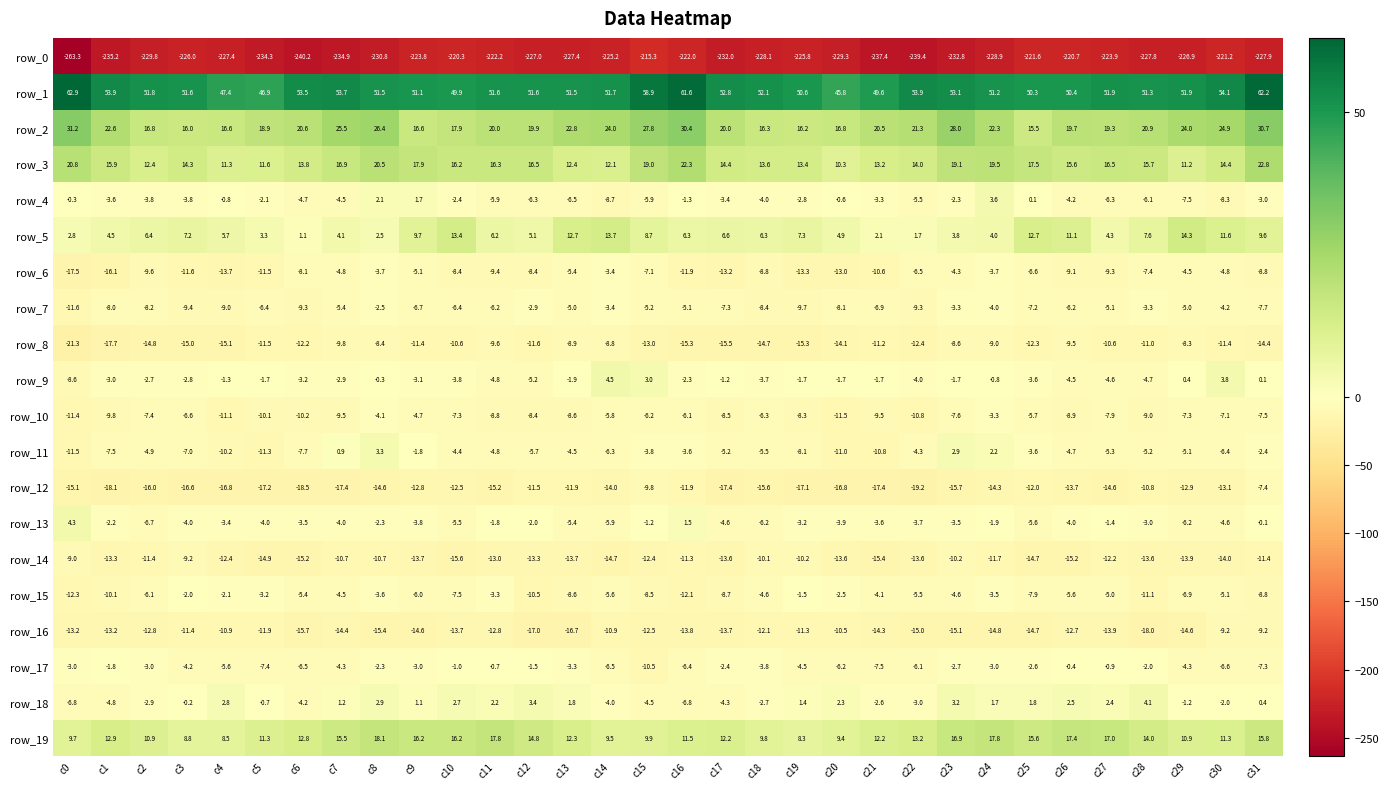

Which series has the largest total across all categories?

row_1